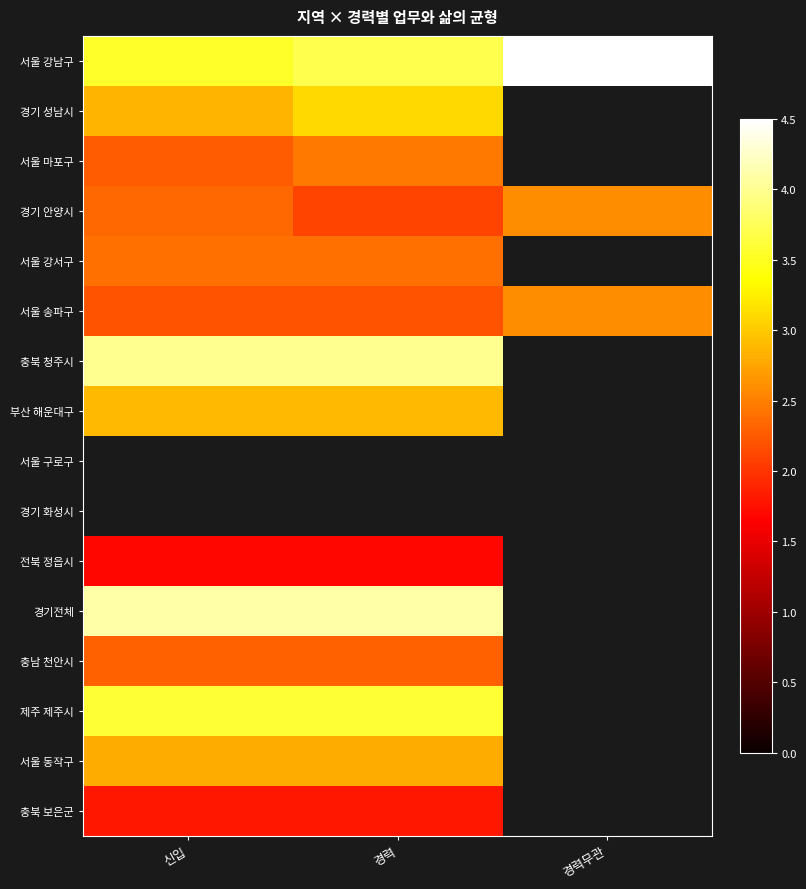

At which label is 충남 천안시 closest to 2?

신입